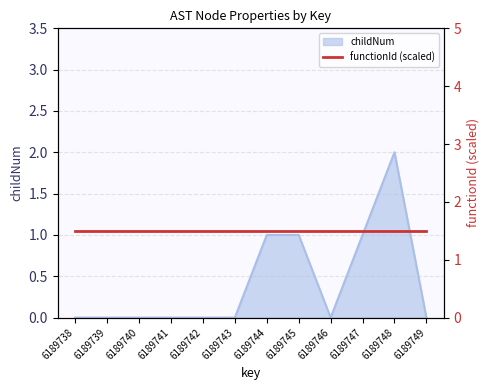

What is the greatest value displayed?

2